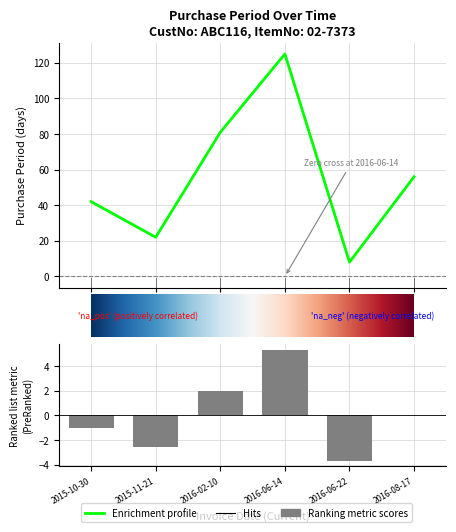

What is the value of the 4th bar from the left?

125